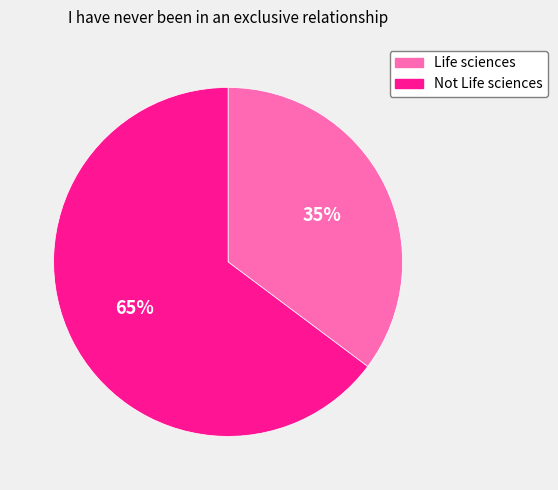

Count the number of slices in the pie.

2